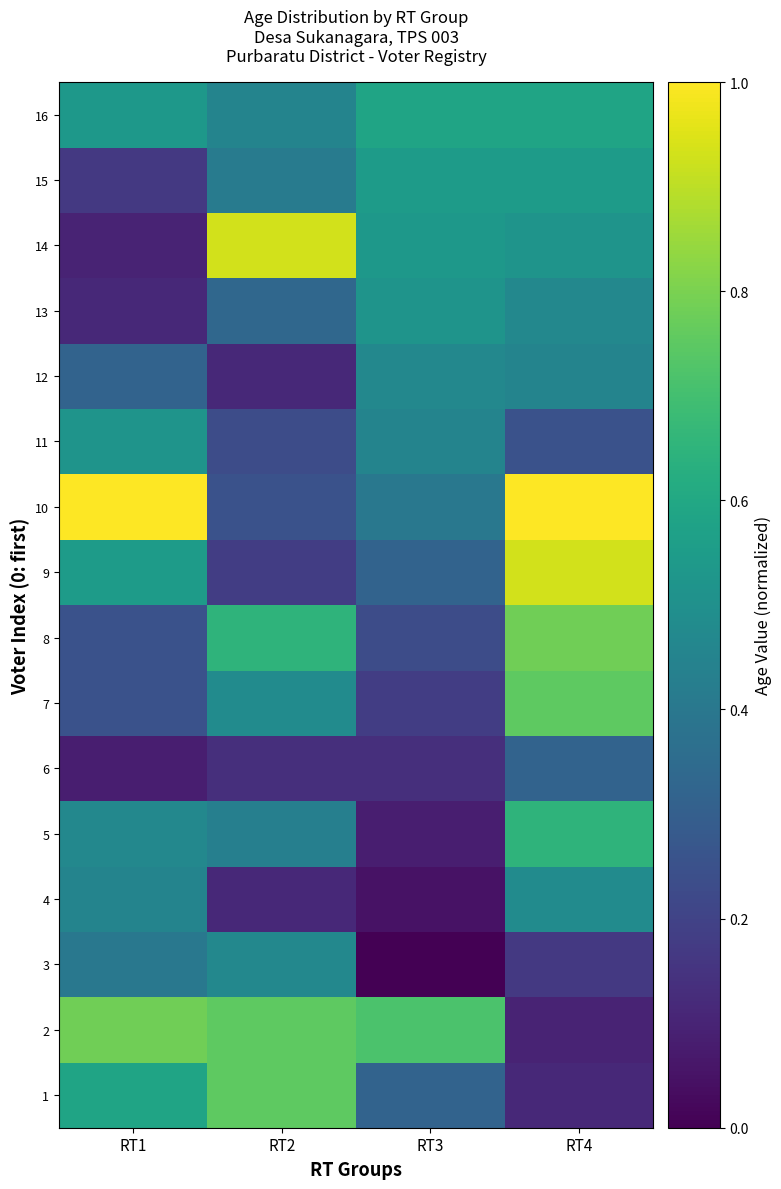

Rank the series at RT1 from lowest to highest value.

6, 14, 13, 15, 7, 8, 12, 3, 4, 5, 11, 16, 9, 1, 2, 10